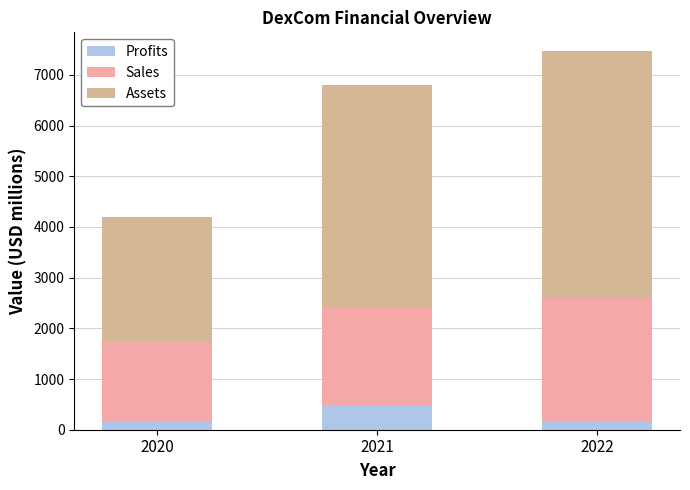

List the series in order of their overall mean, highest first.

Assets, Sales, Profits